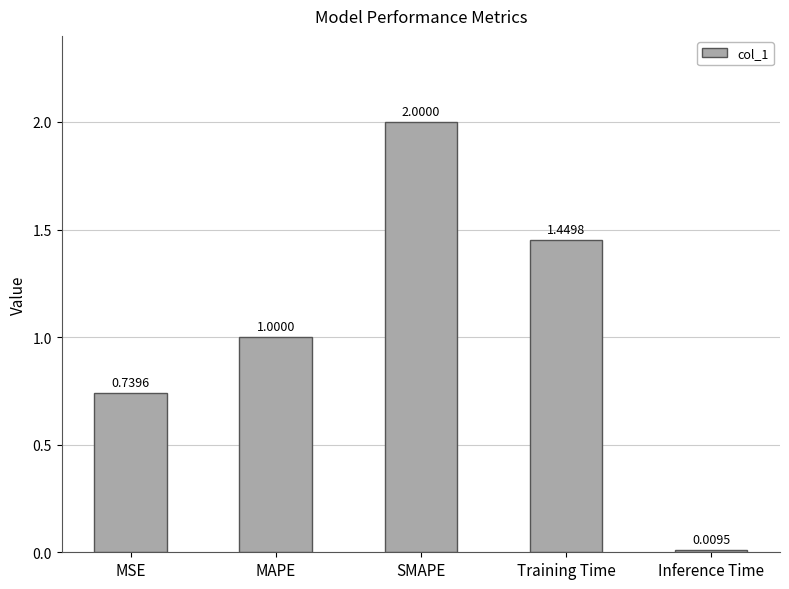

Between MSE and SMAPE, which is larger?

SMAPE